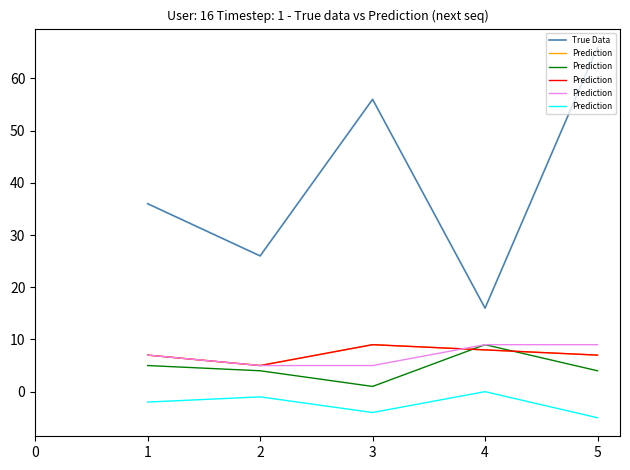

At which label does True Data reach its minimum?

4